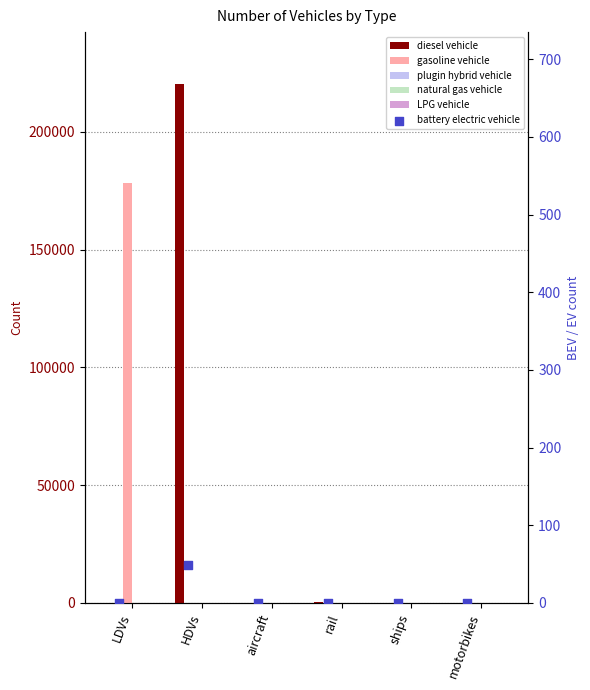

Which series reaches the maximum Y coordinate?

diesel vehicle